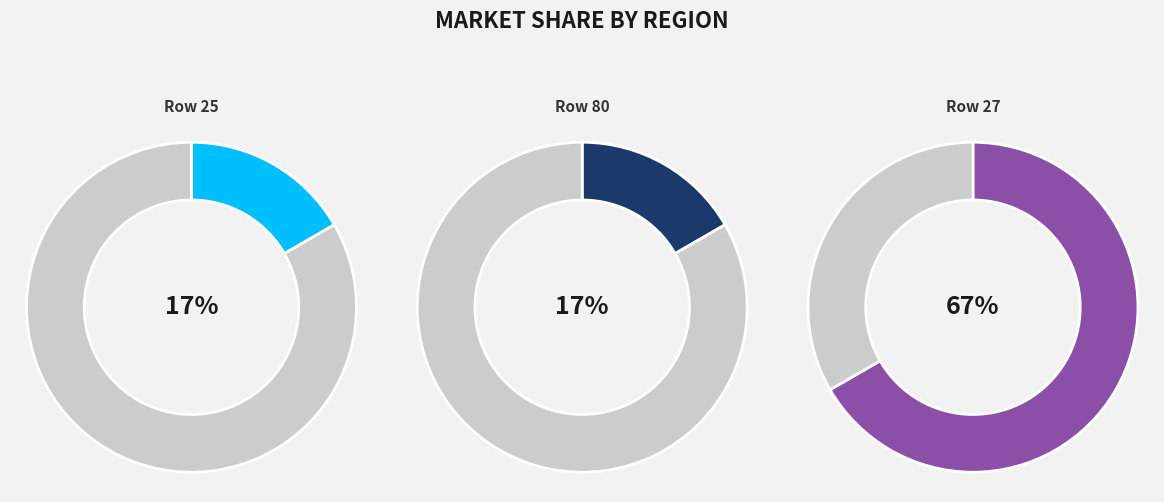

Do 80 and 27 together represent more than half of the pie?

Yes